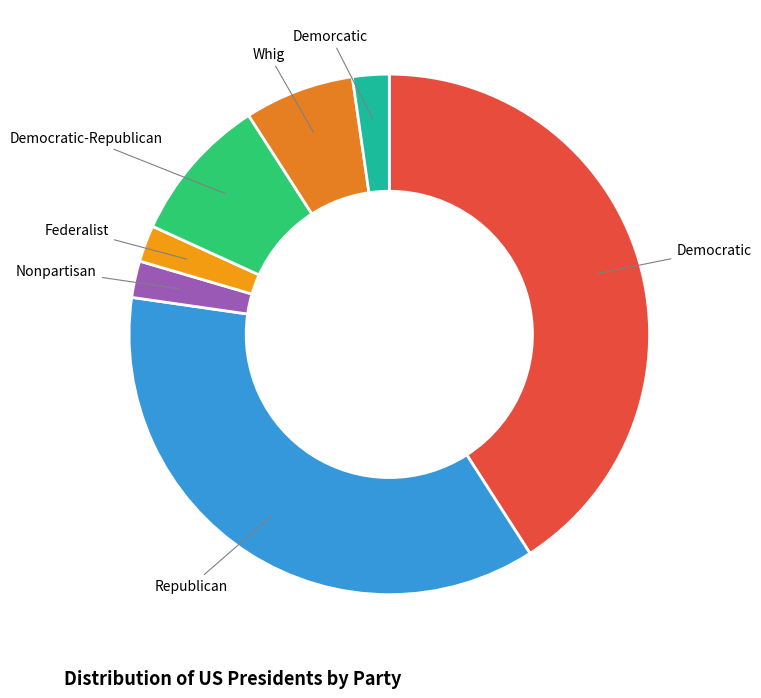

What is the largest slice in the pie chart?

Democratic